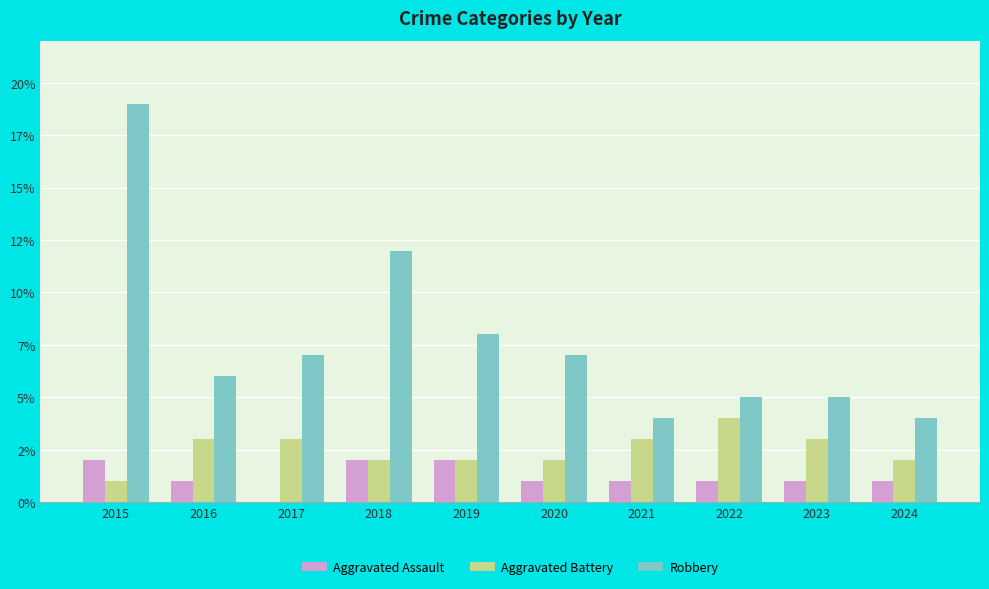

Does the chart contain stacked bars?

No